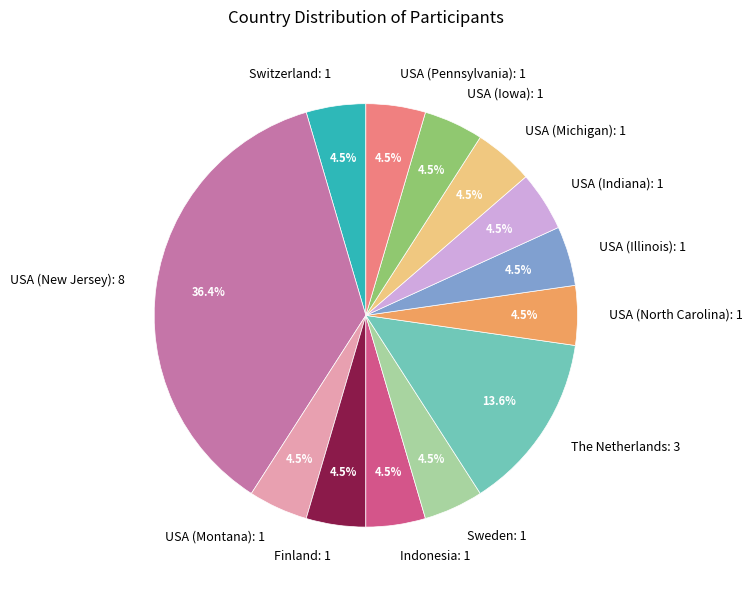

What portion of the pie excludes USA (Indiana): 1?

95.5%